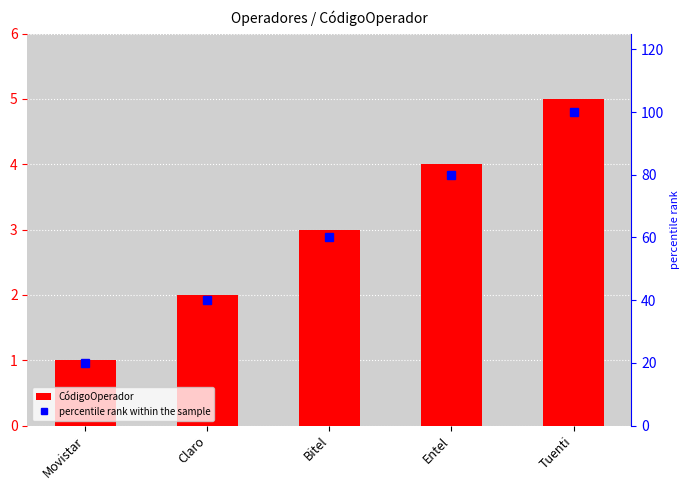

How many CódigoOperador values are between 2 and 4?

3